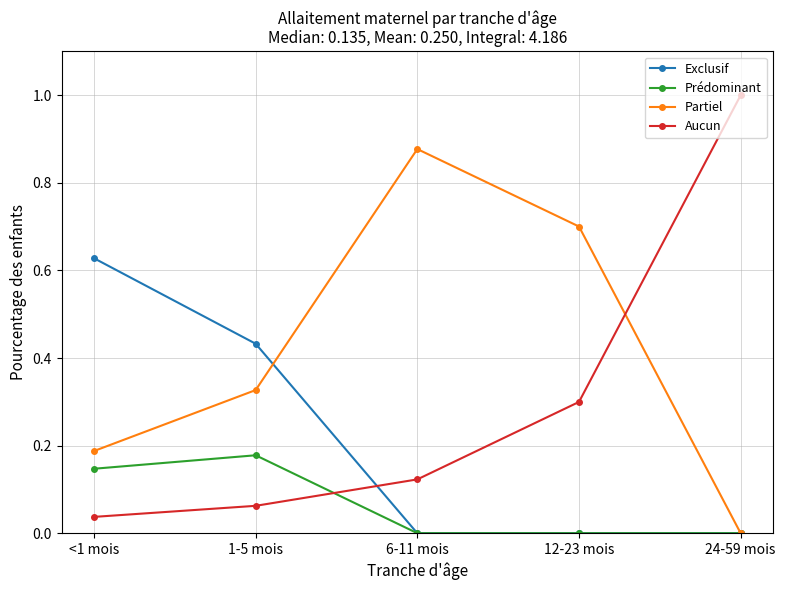

The Prédominant series shows -0.1 at 6-11 mois. True or false?

False